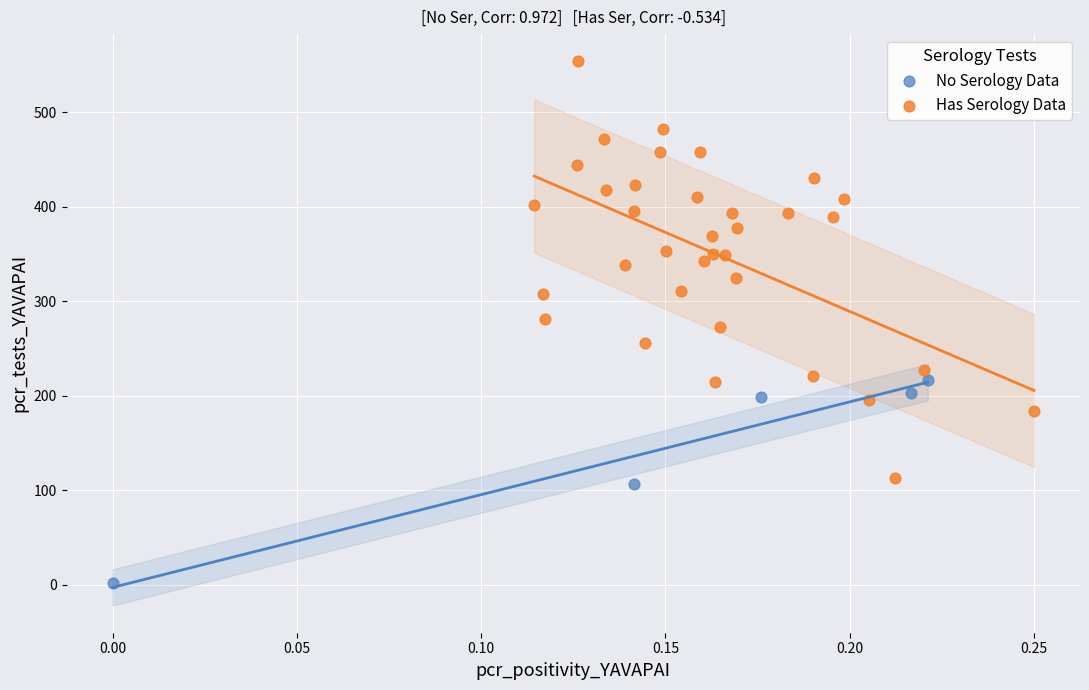

Which series has the largest Y range (max minus min)?

Has Serology Data